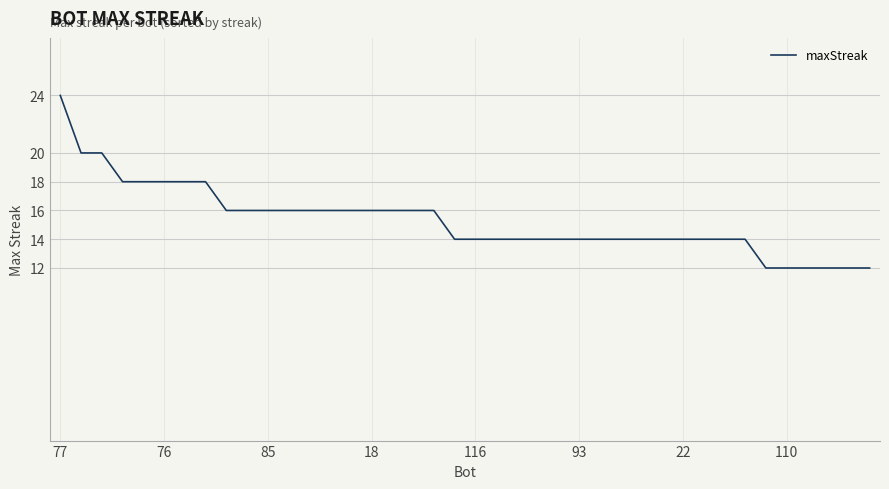

What is the smallest value displayed?

12